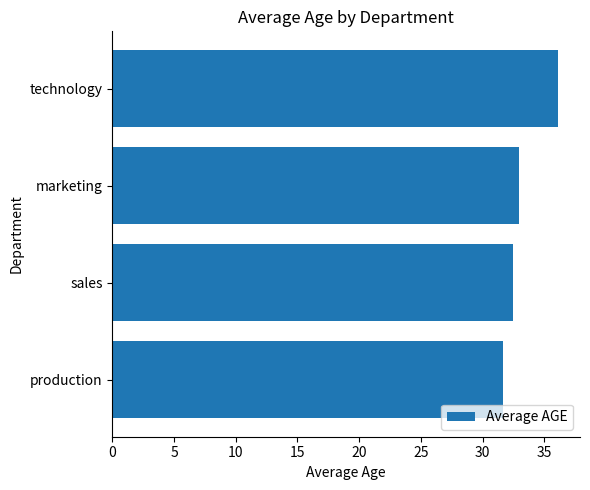

True or false: the data shows 36.1 at technology.

True